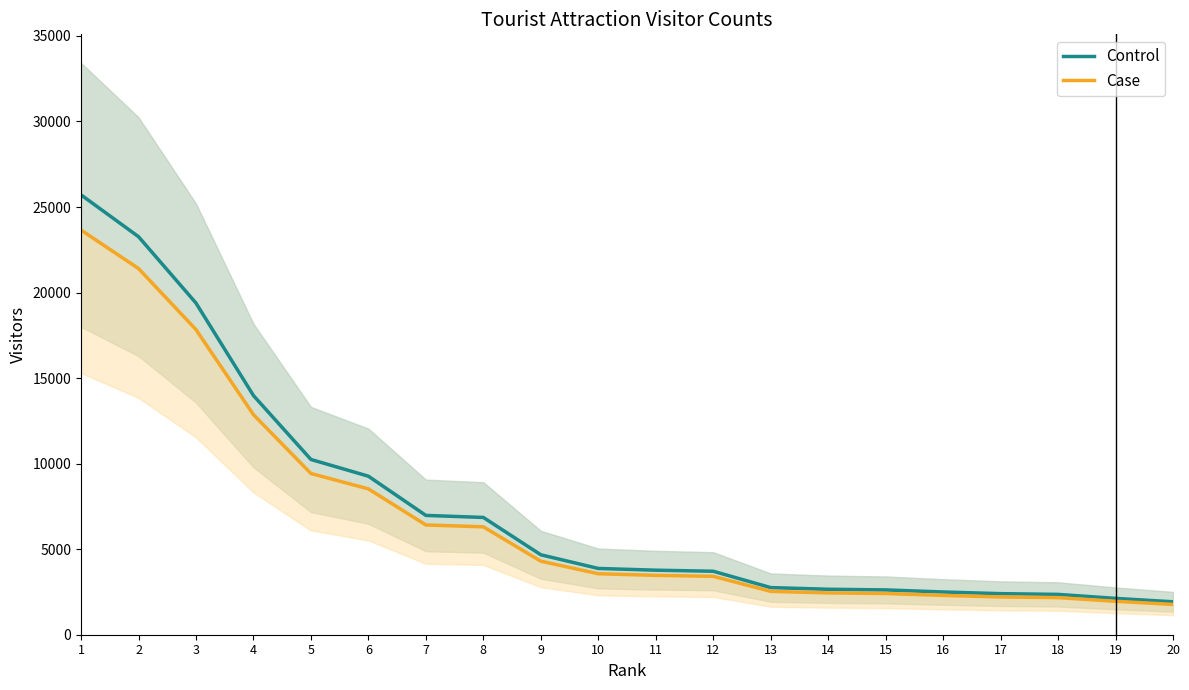

Which category has the highest value in the Case series?

1